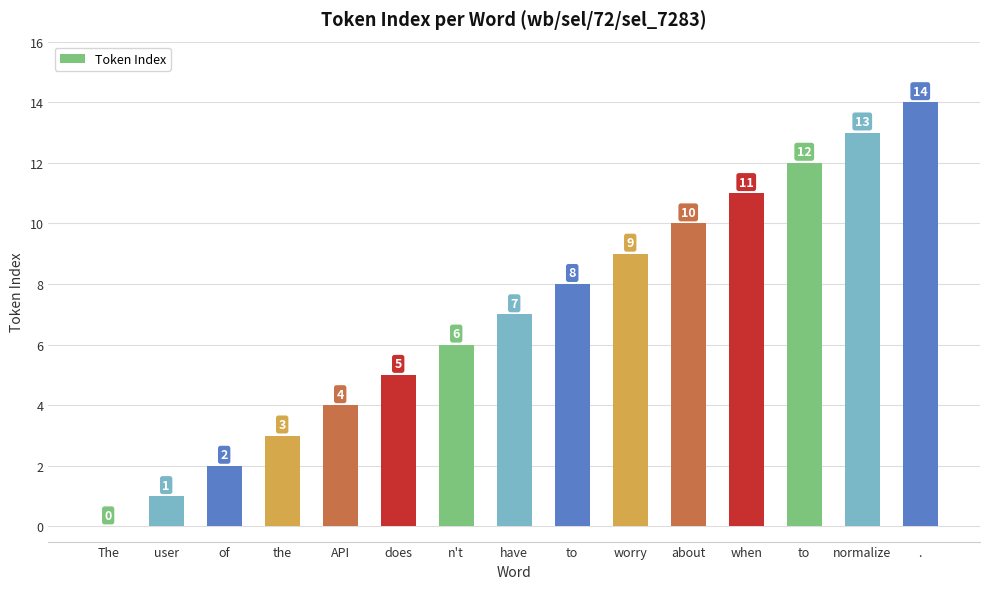

What is the average value?

7